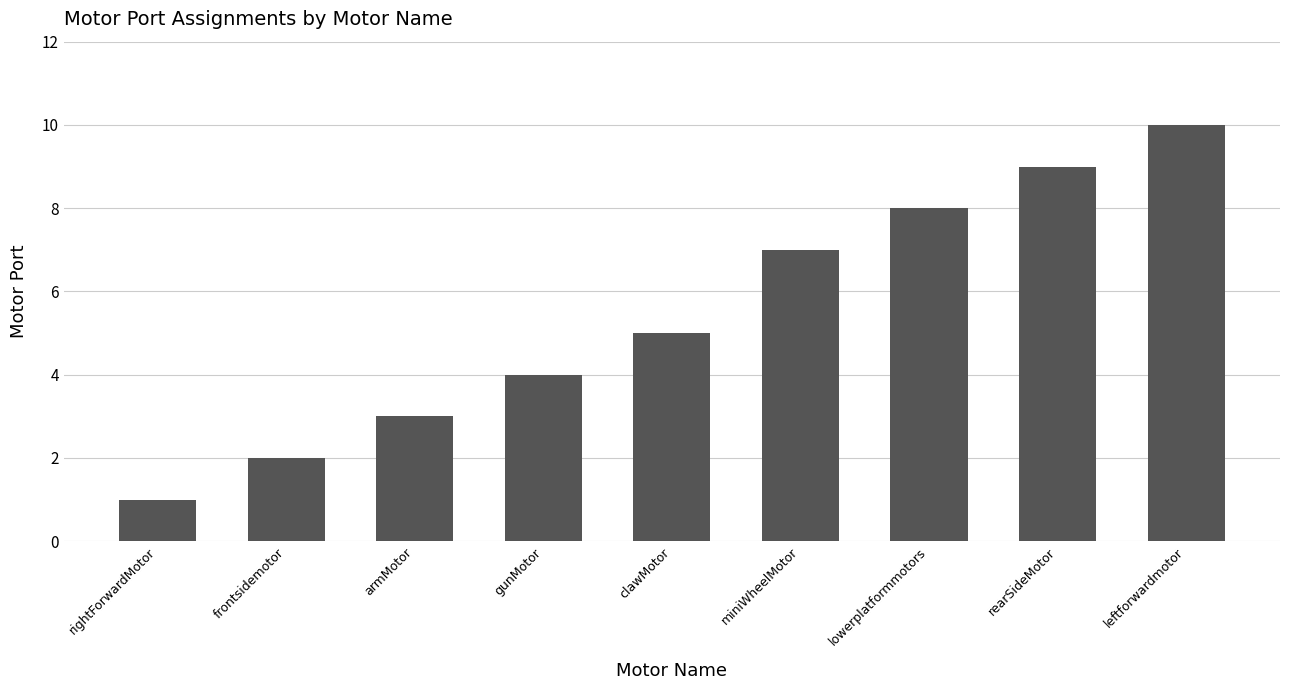

Is it true that the value at gunMotor is 1?

False